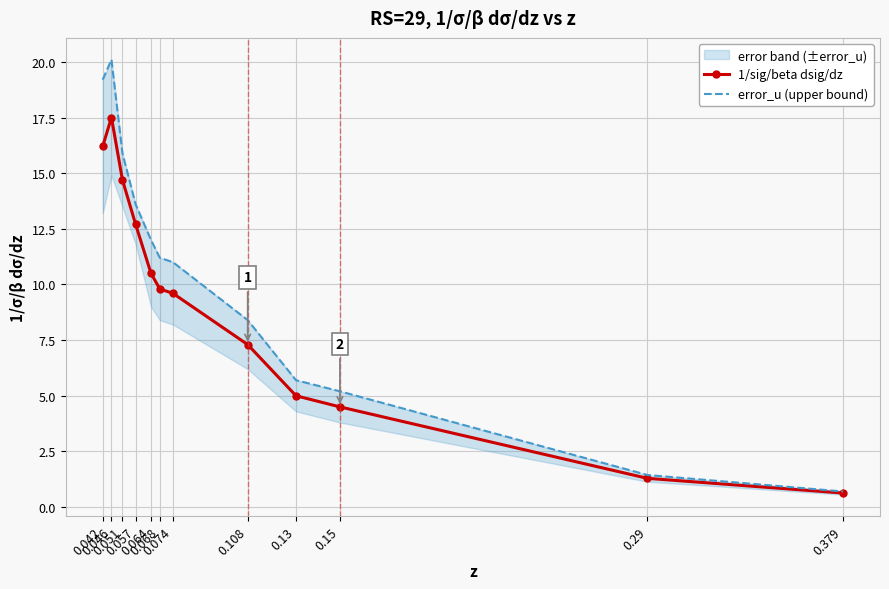

True or false: error_u (upper bound) has more than 1 points higher than both neighbors.

False